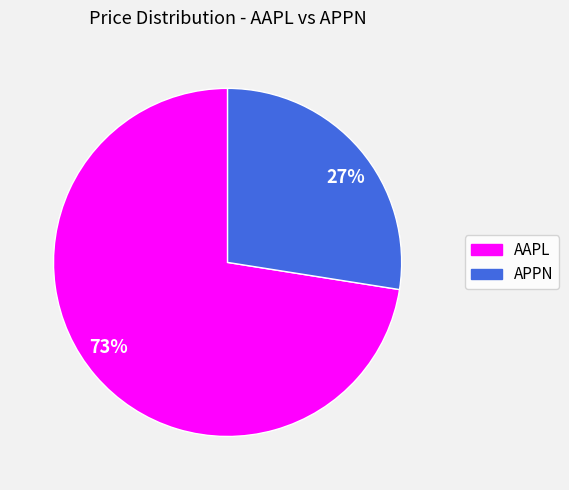

Which slice is the largest?

73%